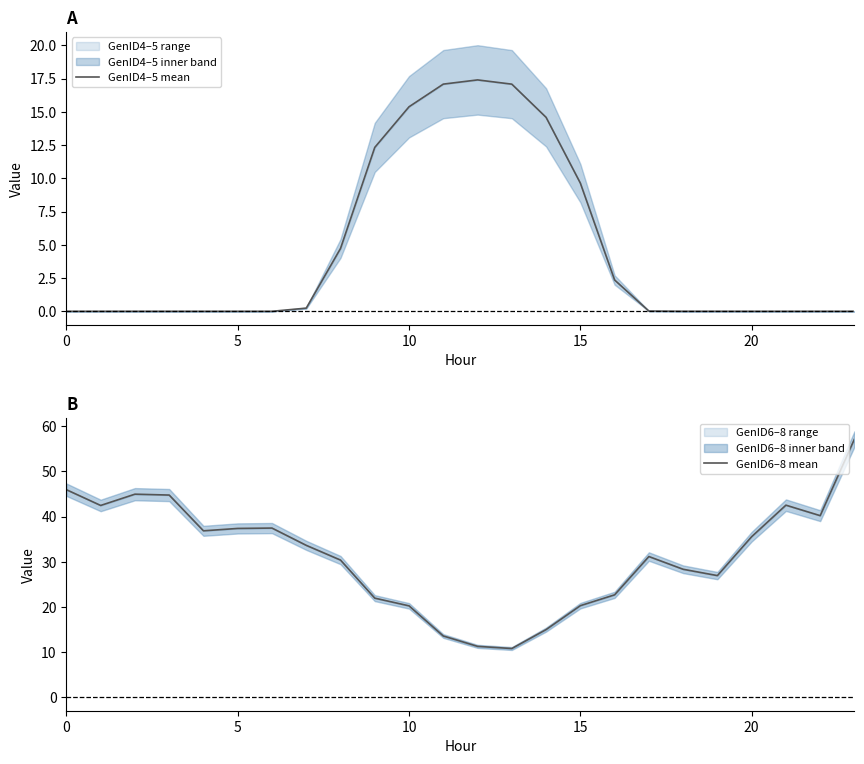

At how many categories does at least one series exceed 39?

7